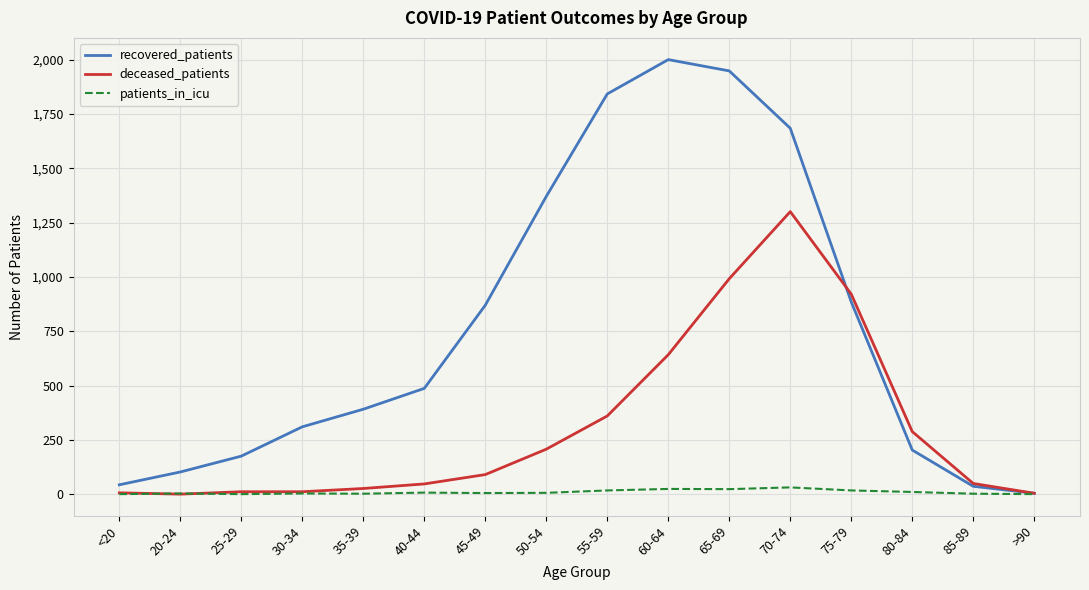

Which series has the largest total across all categories?

recovered_patients